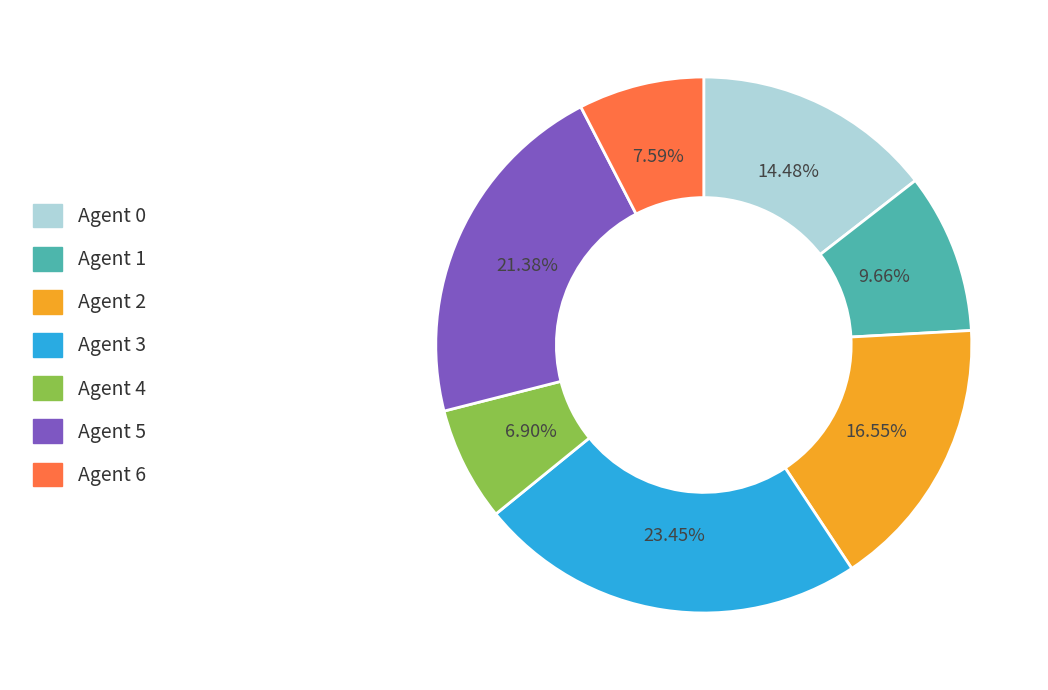

How many slices are in this pie chart?

7